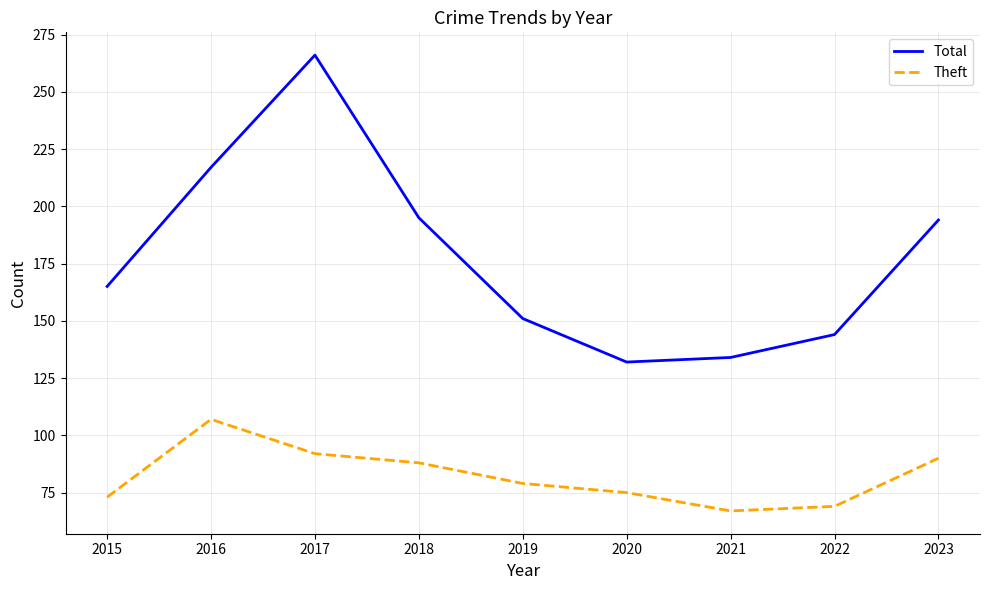

Rank the series by their average value, from lowest to highest.

Theft, Total